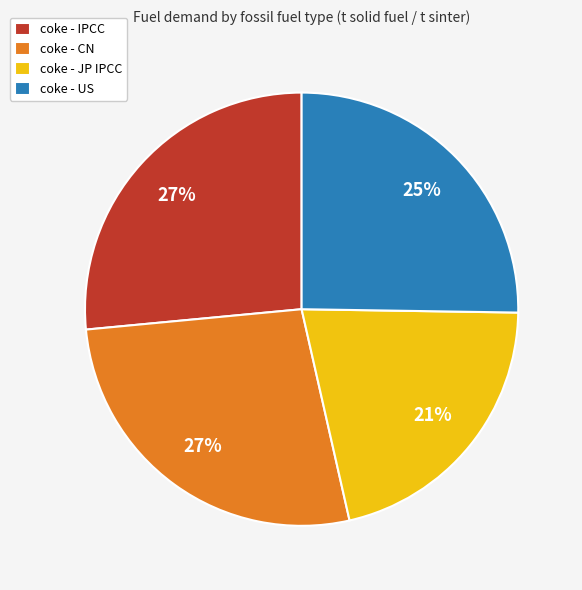

How many segments does this pie chart have?

4